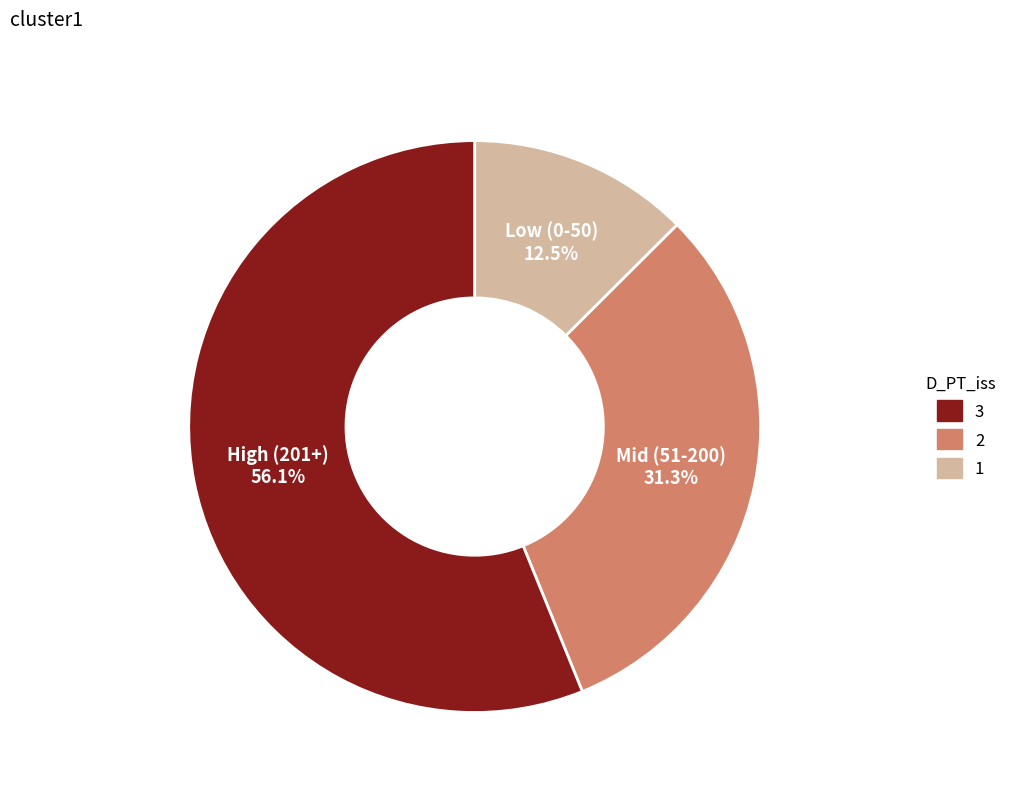

What portion of the pie excludes Low (0-50)?

87.5%